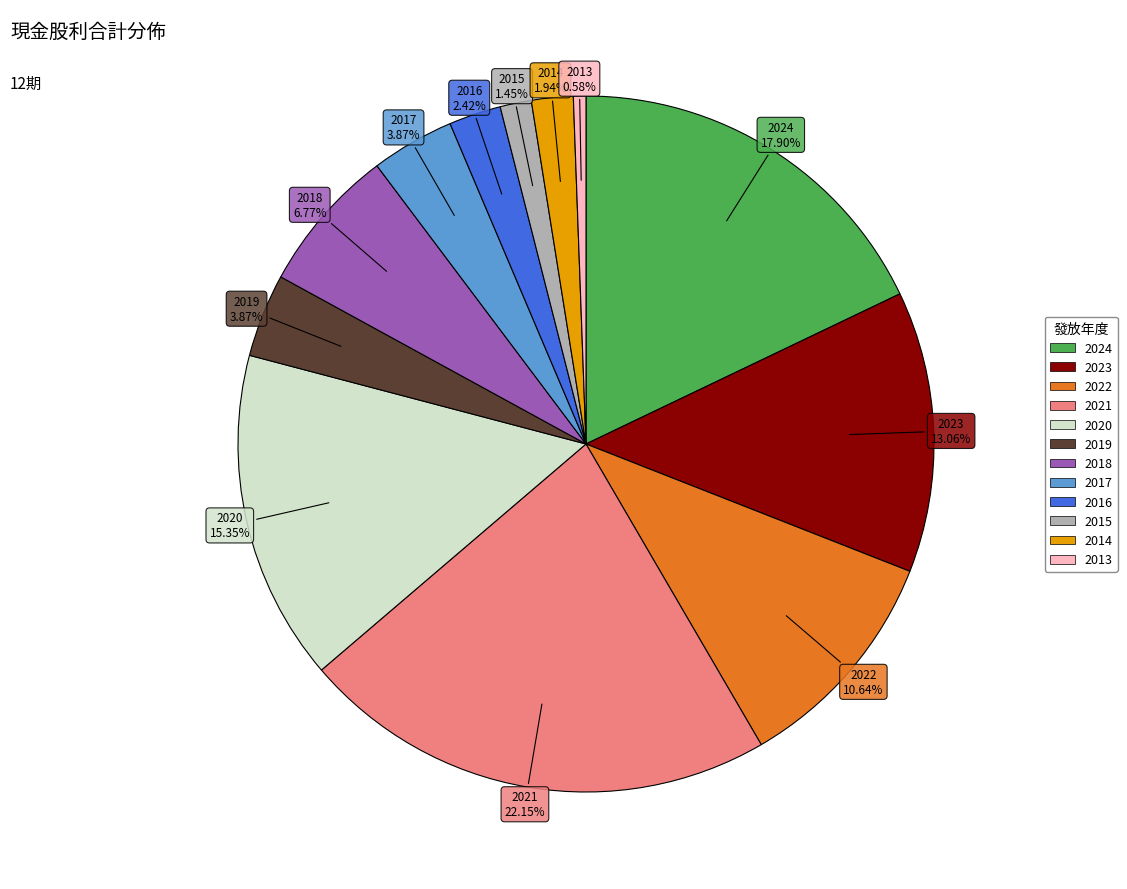

Which has a higher value, 2019 or 2022?

2022